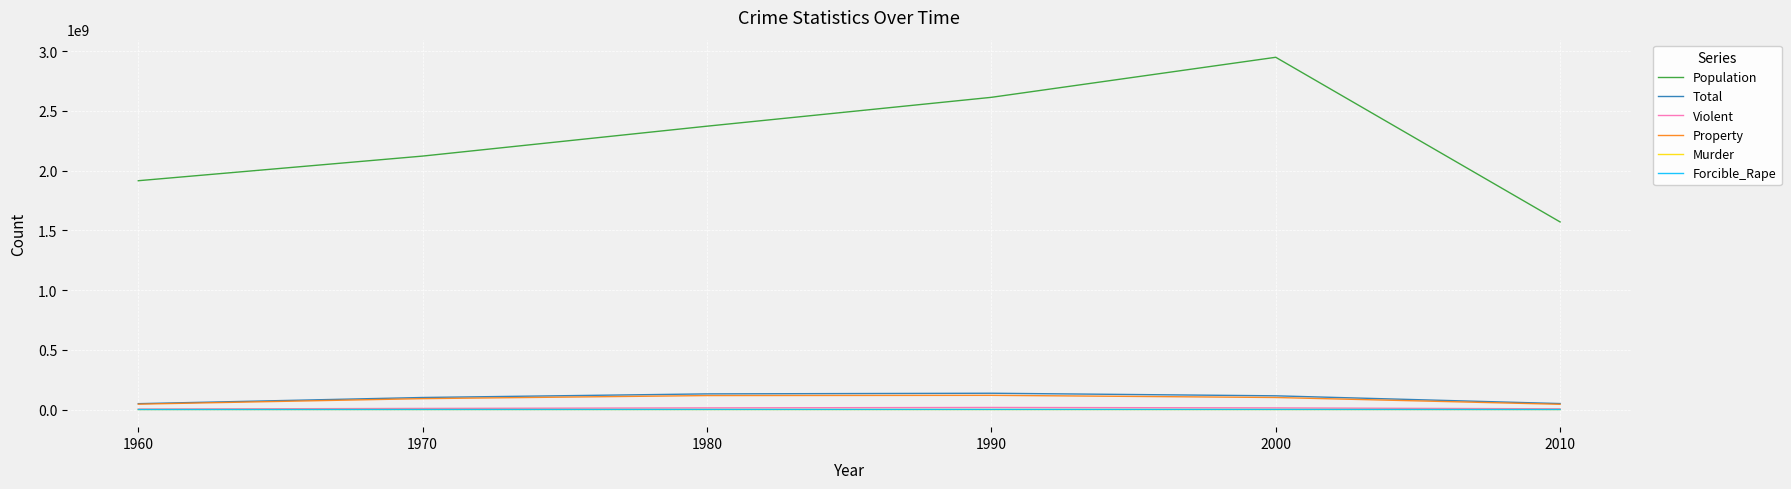

The value of Total at 1990 is 243183676. True or false?

False